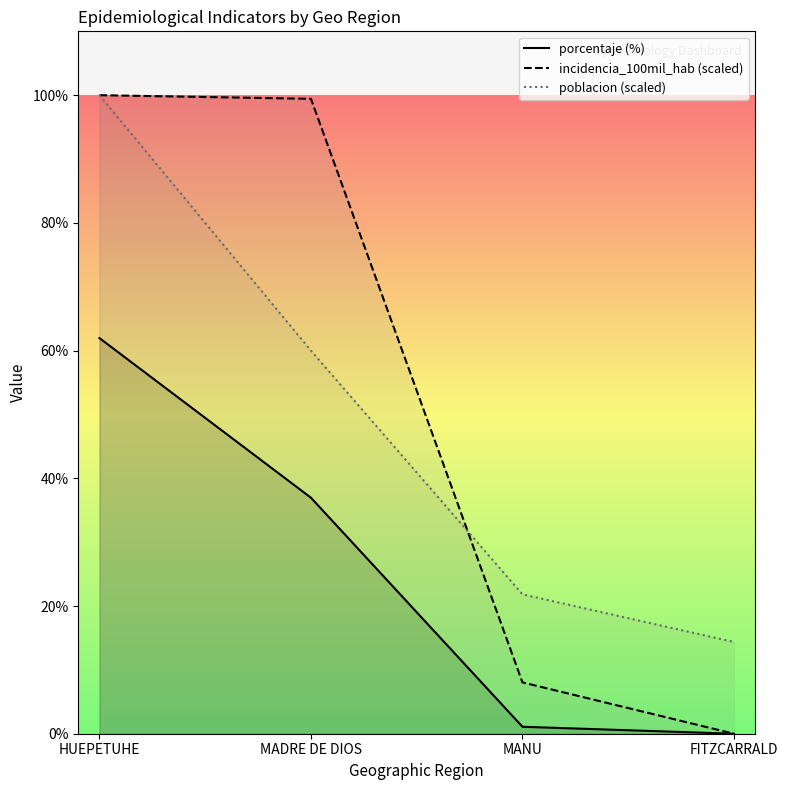

At which category does the chart reach its minimum across all series?

FITZCARRALD